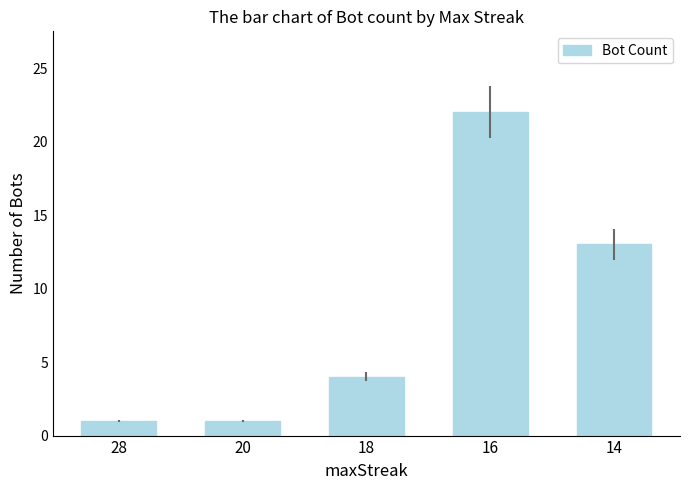

How many values are between 1 and 13?

4